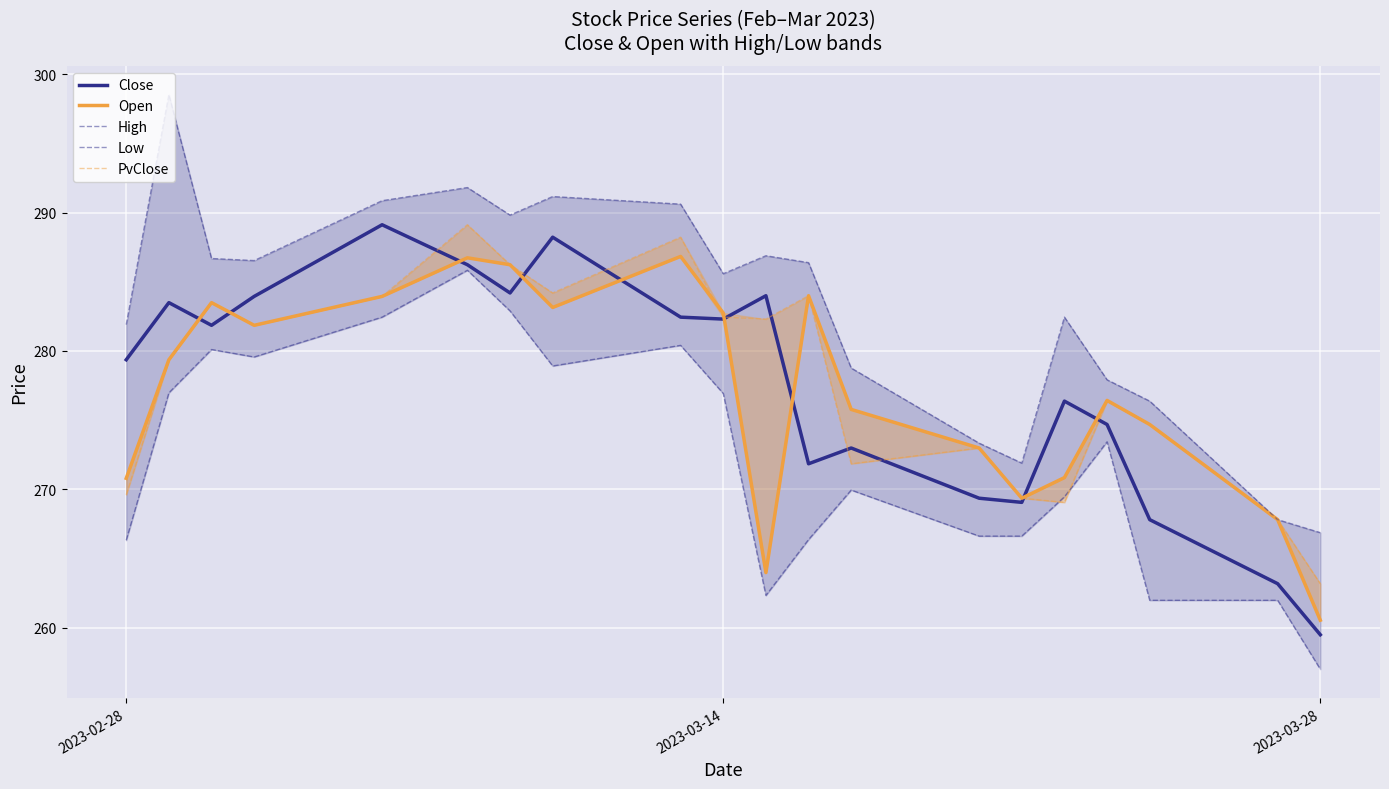

What is the lowest value of the Close series?

259.5